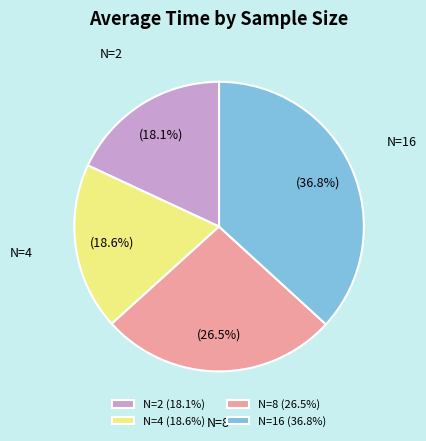

Combined, what portion of the pie is N=4 and N=8?

45.1%